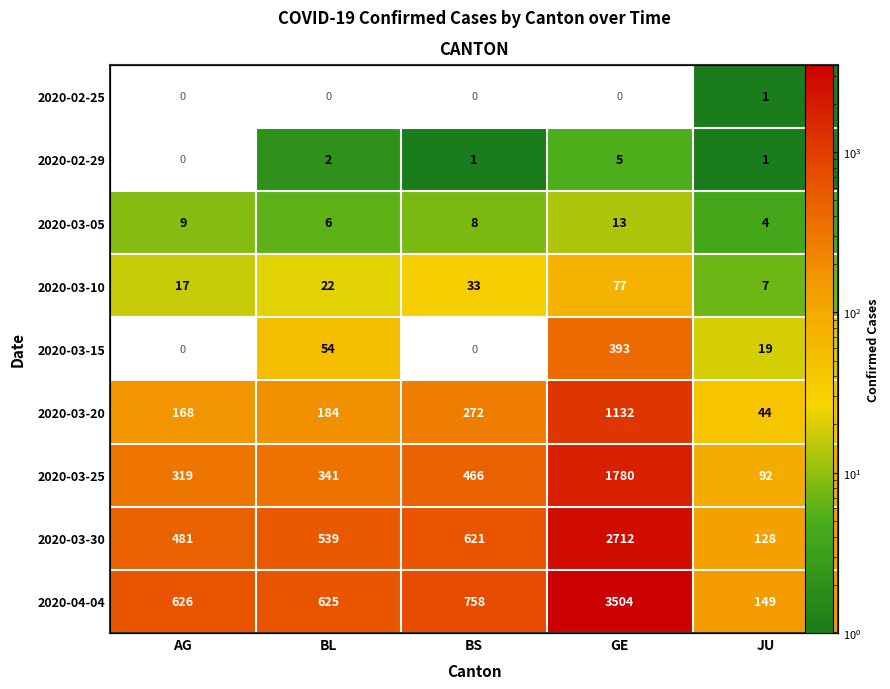

Is it true that 2020-02-29 equals 1.0 at BS?

True